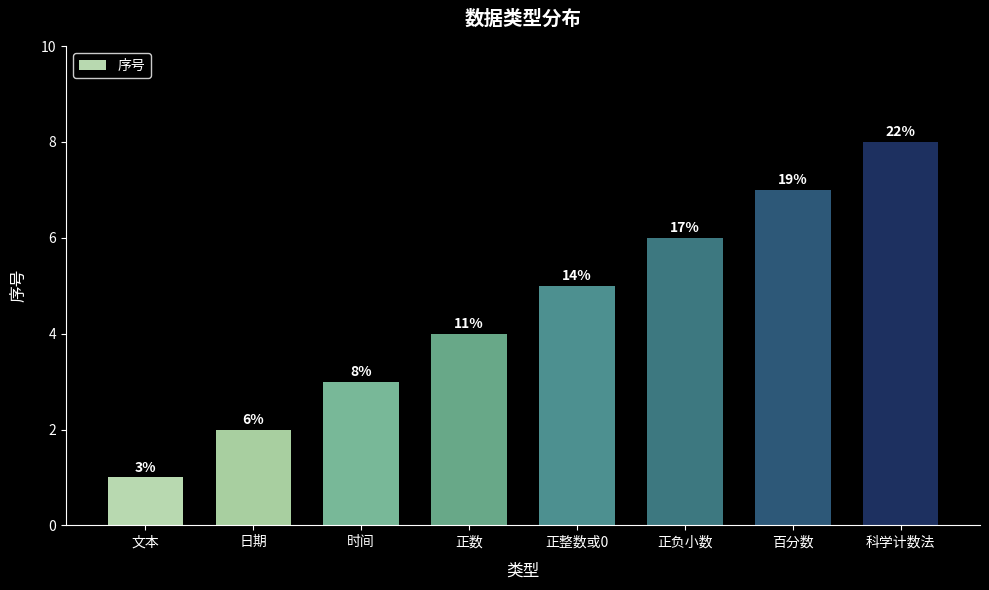

Does the chart contain any negative values?

No